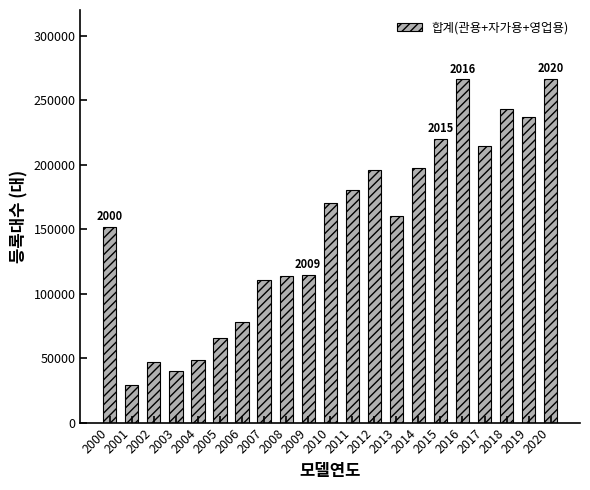

What value does the data have at 2013, to the nearest 10?

160410